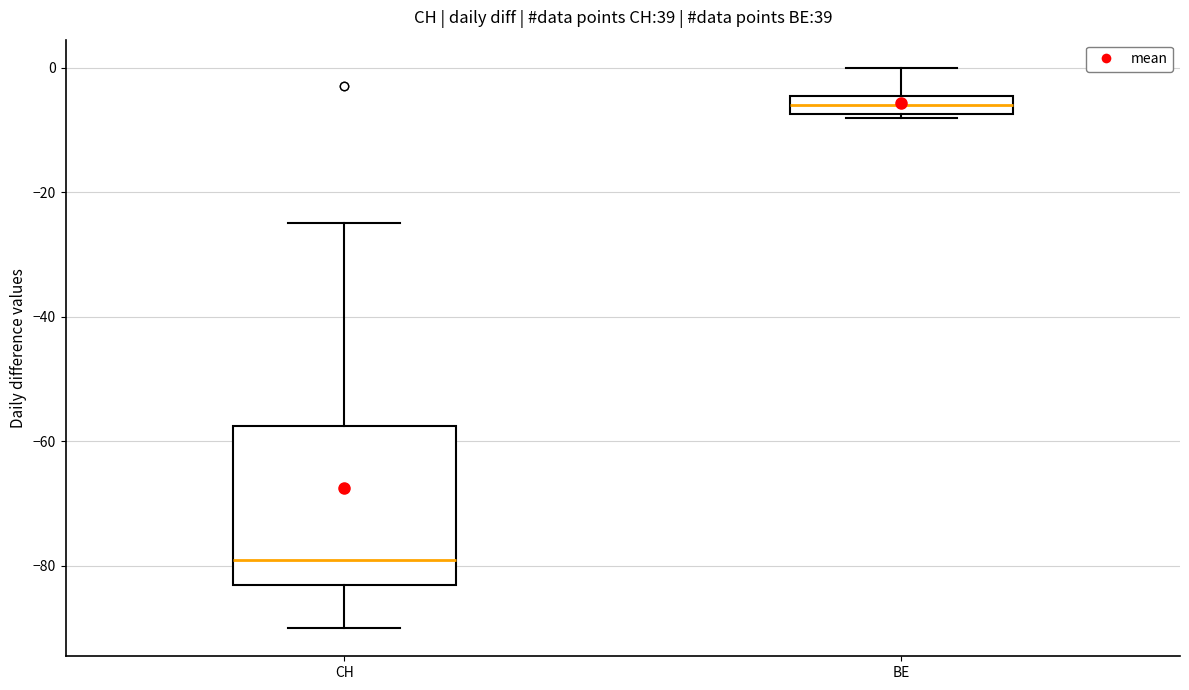

Reading left to right, read every box against the y-axis: the position of its median line, the range the box covers, and the ends of its whiskers. The values are not printed on the chart, so give them approximately, as read against the axis.

CH: median -78, box -82 to -58, whiskers -90 to -24
BE: median -6, box -8 to -4, whiskers -8 to 0